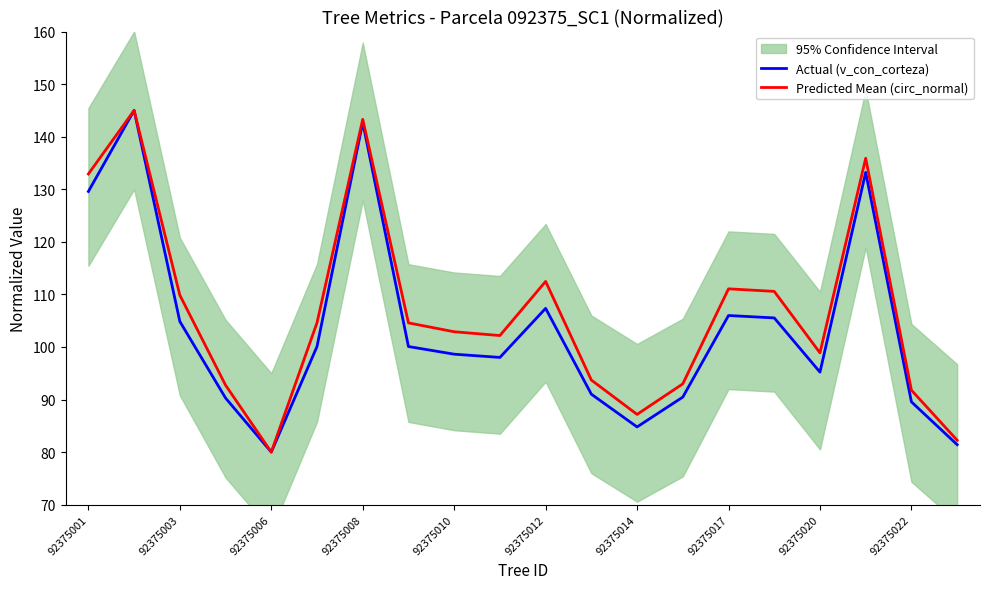

The Actual (v_con_corteza) series shows 62.1 at 92375012. True or false?

False